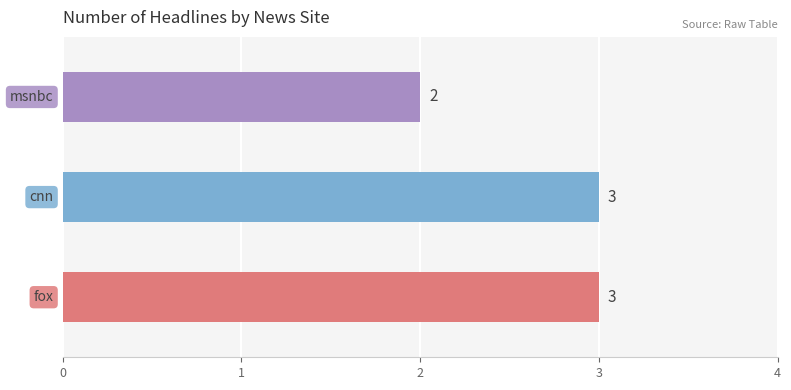

Rank the categories by value from highest to lowest.

fox, cnn, msnbc